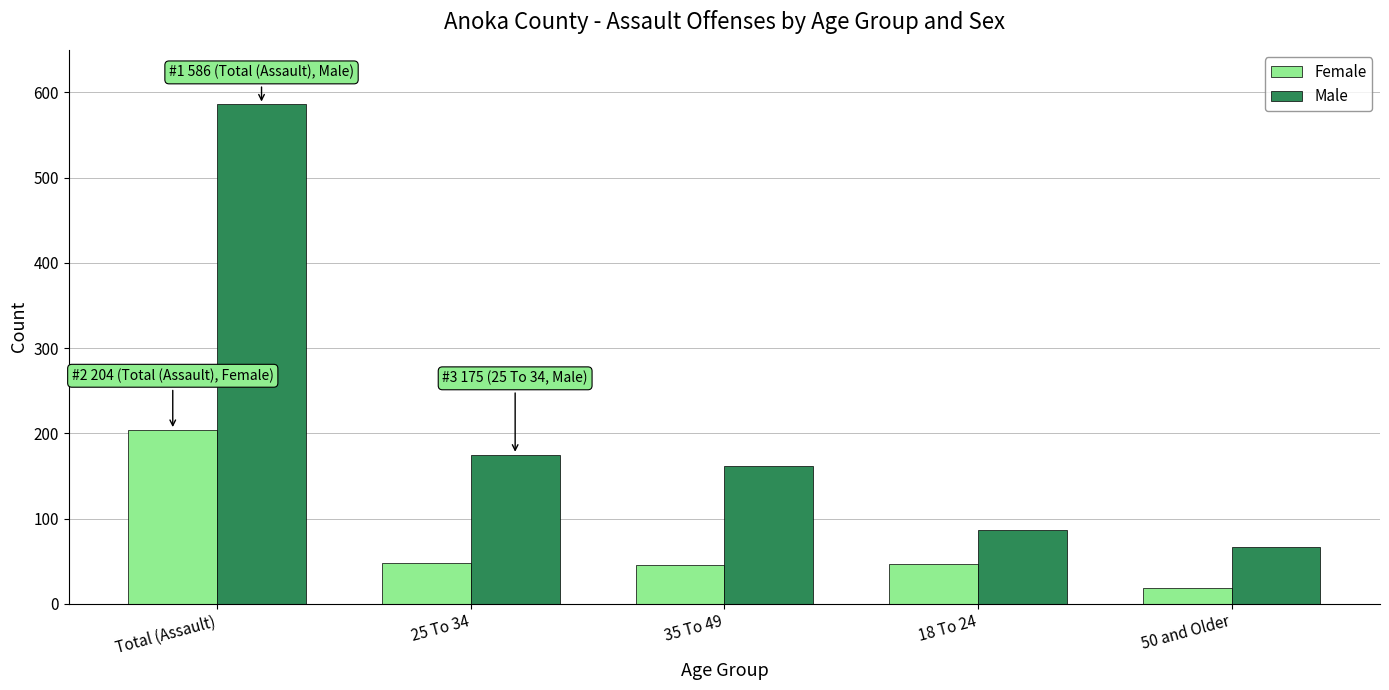

What is the total value across all series at 18 To 24?

134